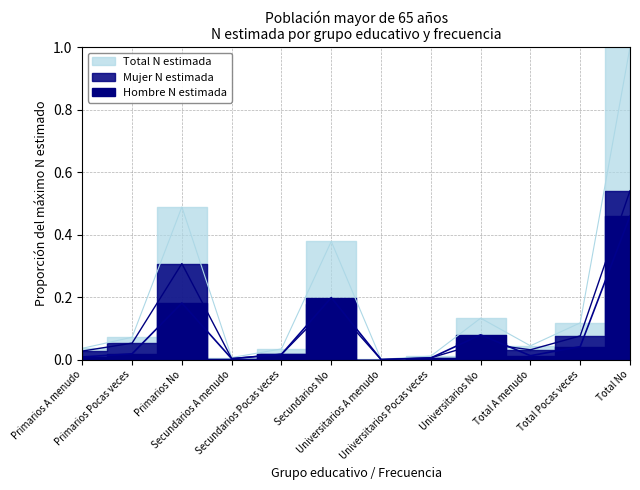

Which series has the largest range (max minus min)?

Total N estimada